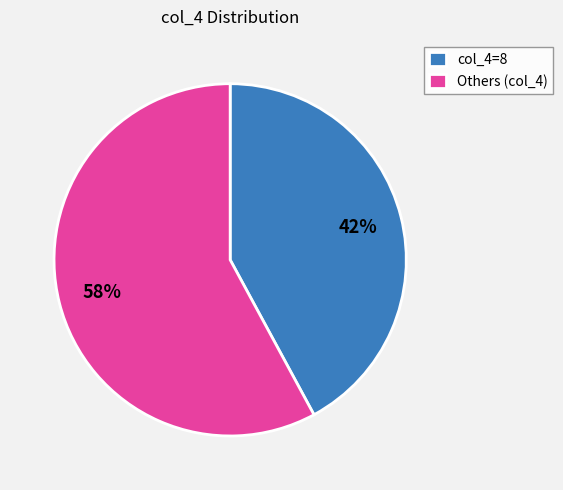

Which slice represents more than half of the pie?

Others (col_4)